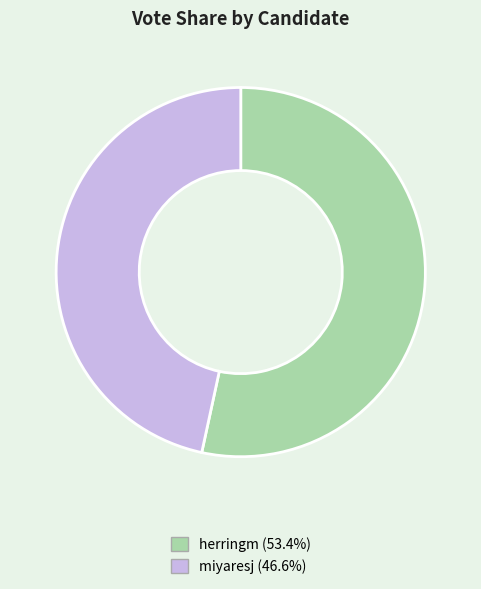

Which slice represents more than half of the pie?

herringm